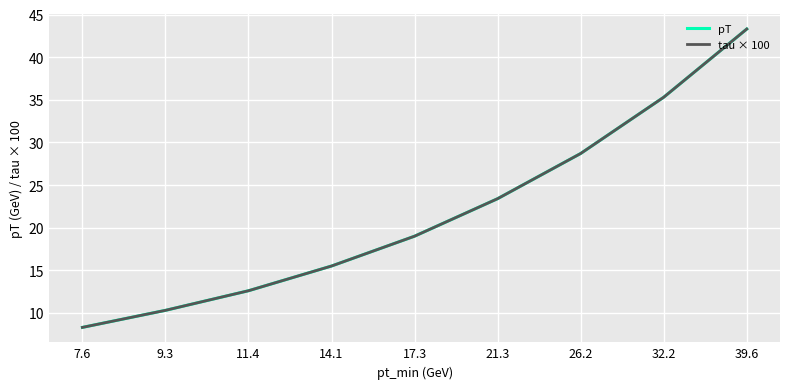

Reading left to right, transcribe all the data shown in this chart.

pT: 8.3	10.3	12.6	15.5	19.0	23.4	28.7	35.3	43.3
tau × 100: 8.3	10.3	12.6	15.5	19.0	23.4	28.7	35.3	43.3